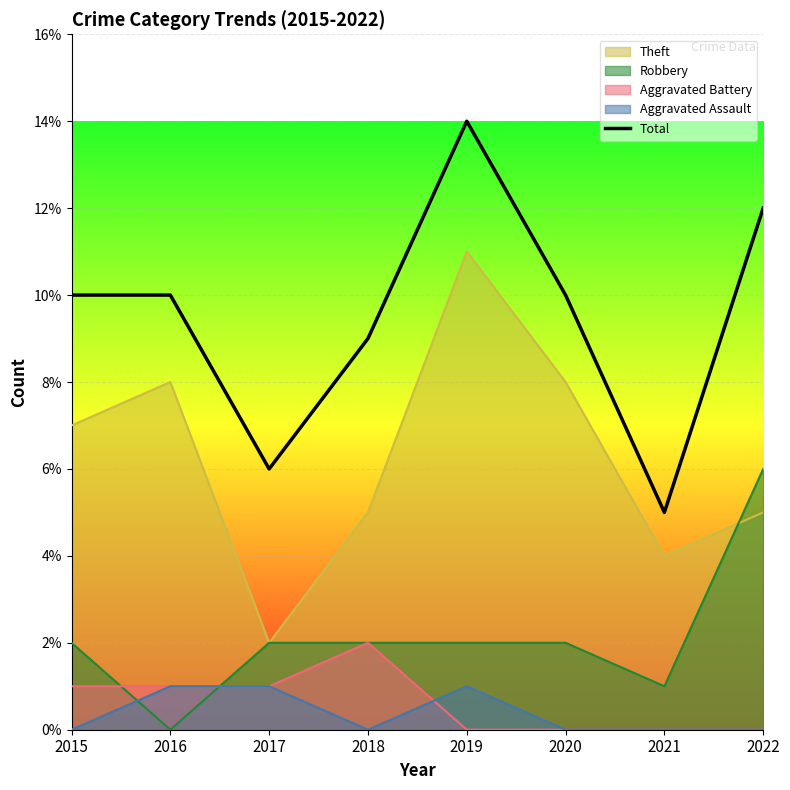

How many values are between 9 and 12?

5